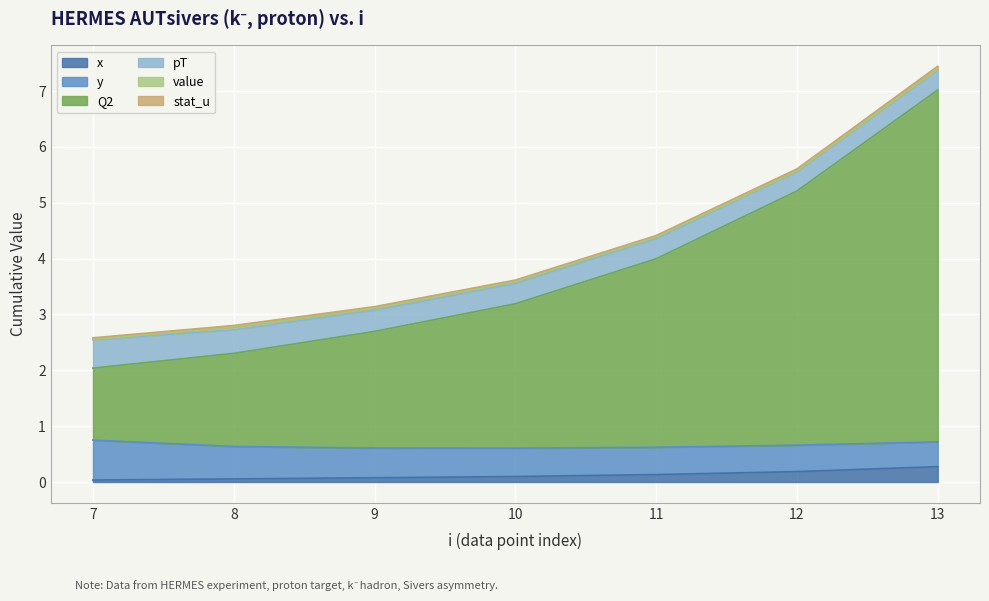

What is the total value across all series at 8?

2.8